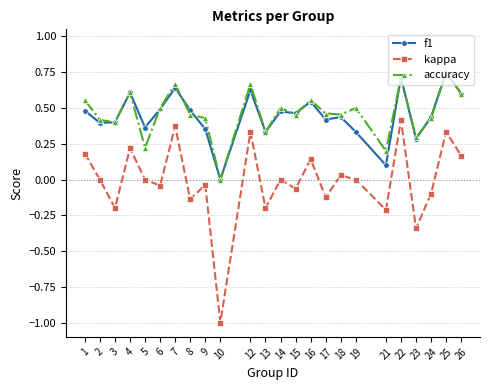

True or false: accuracy has a value of 0.4 at 9.

True